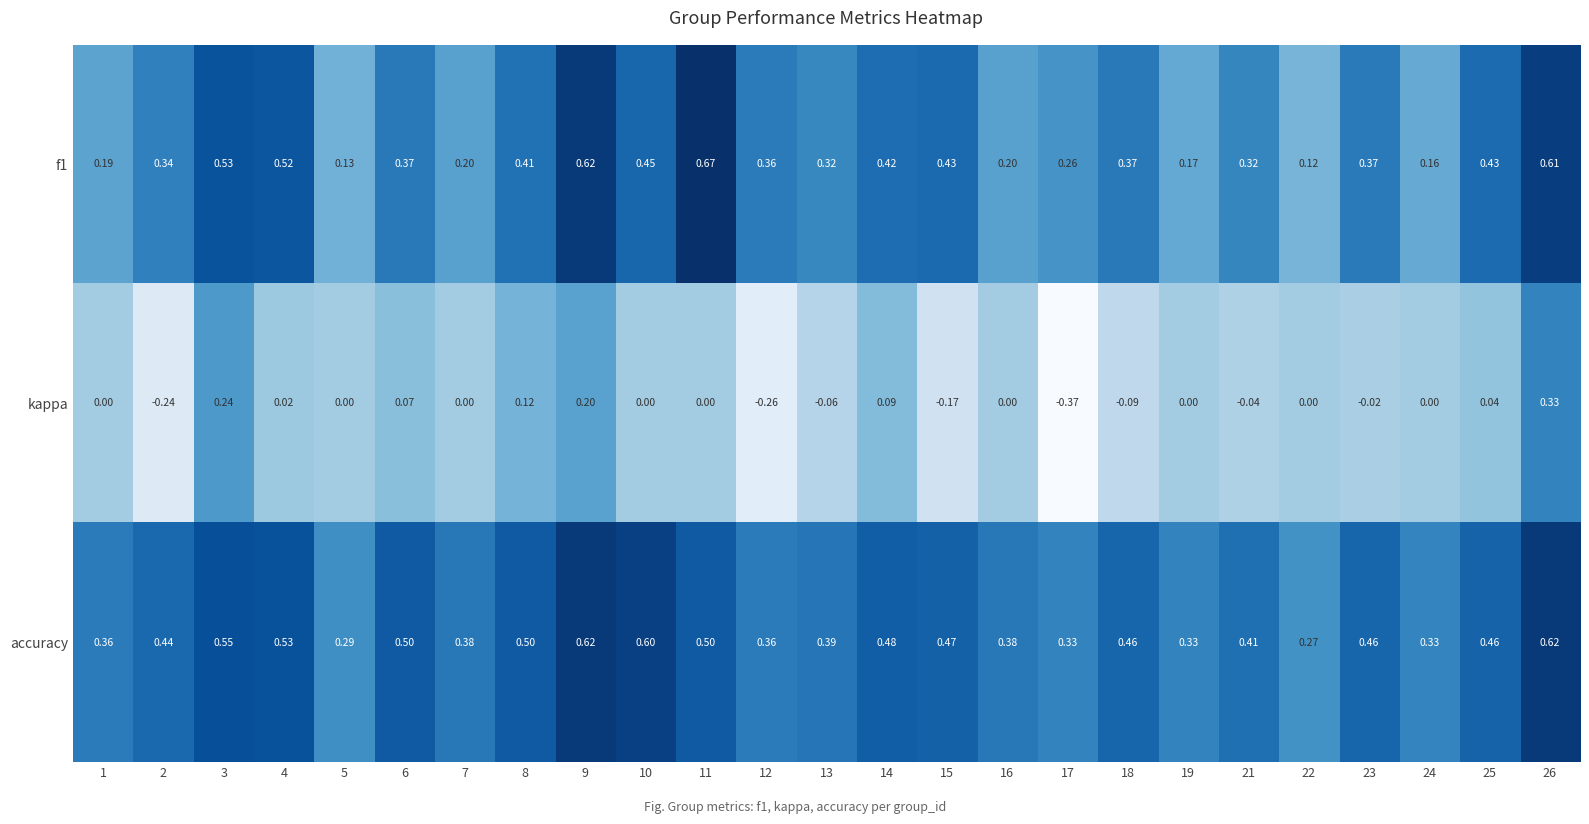

How many negative values does the kappa series have?

8